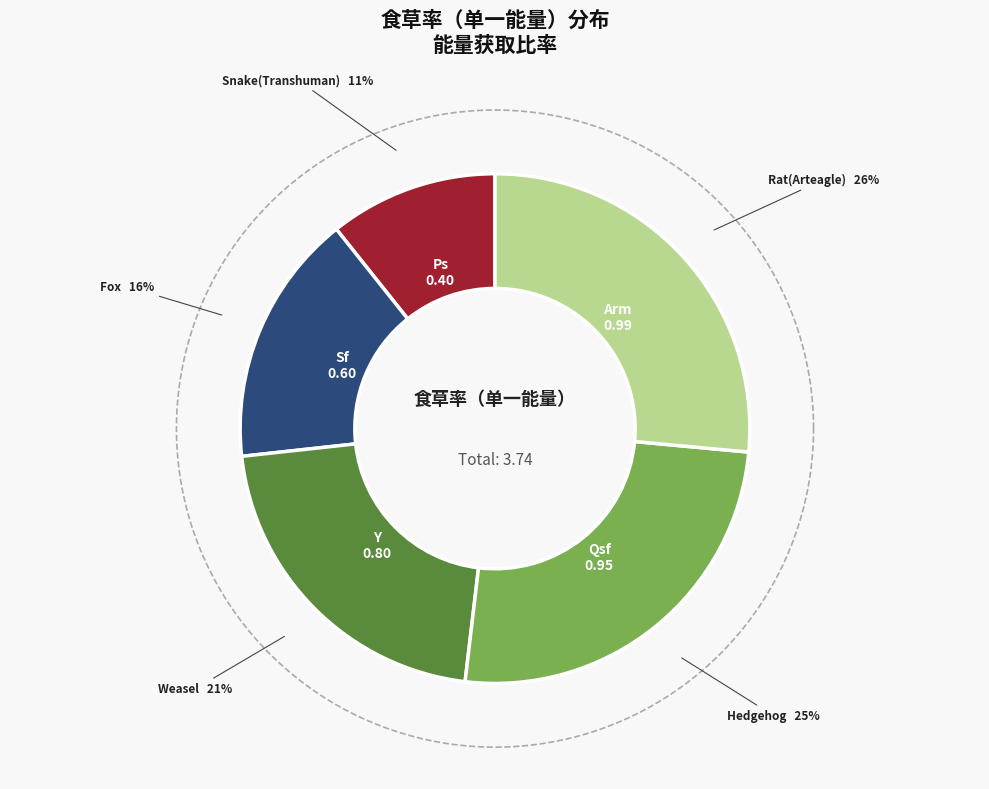

To the nearest percent, what is the average slice percentage?

20%